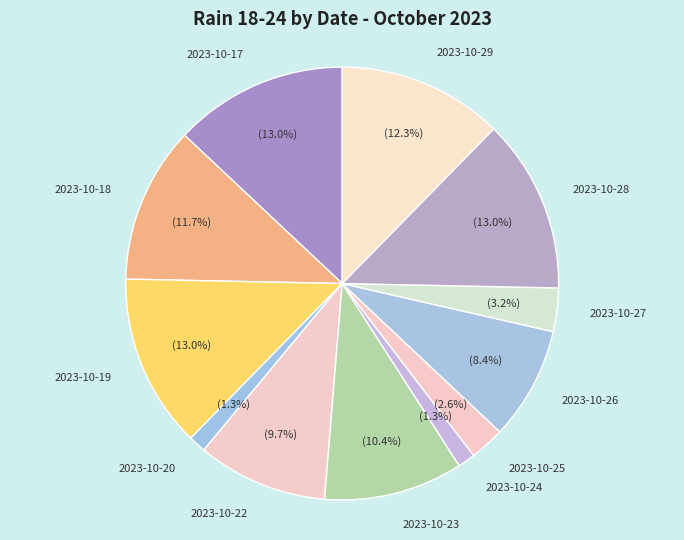

Count the number of slices in the pie.

12